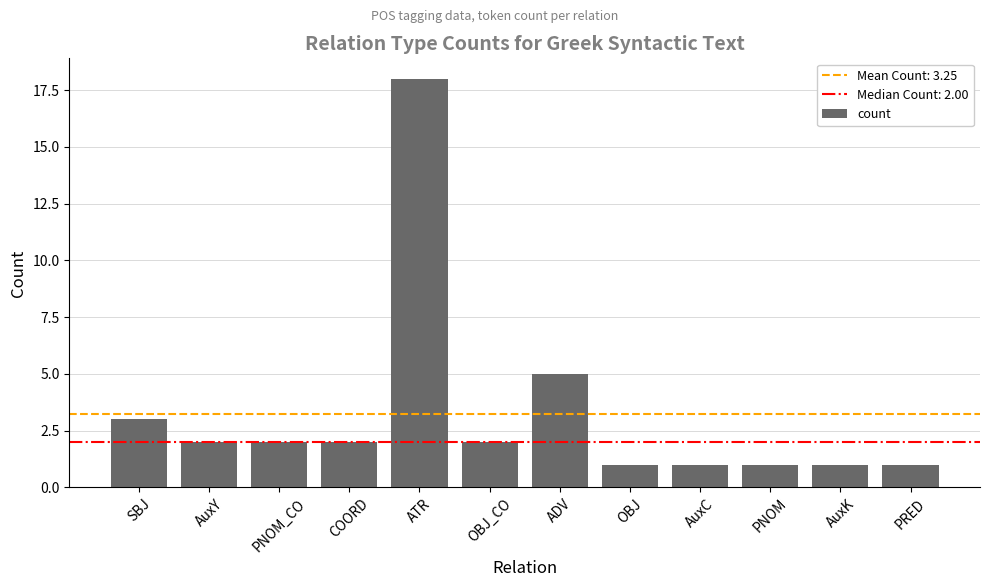

How many bars are there in total?

12